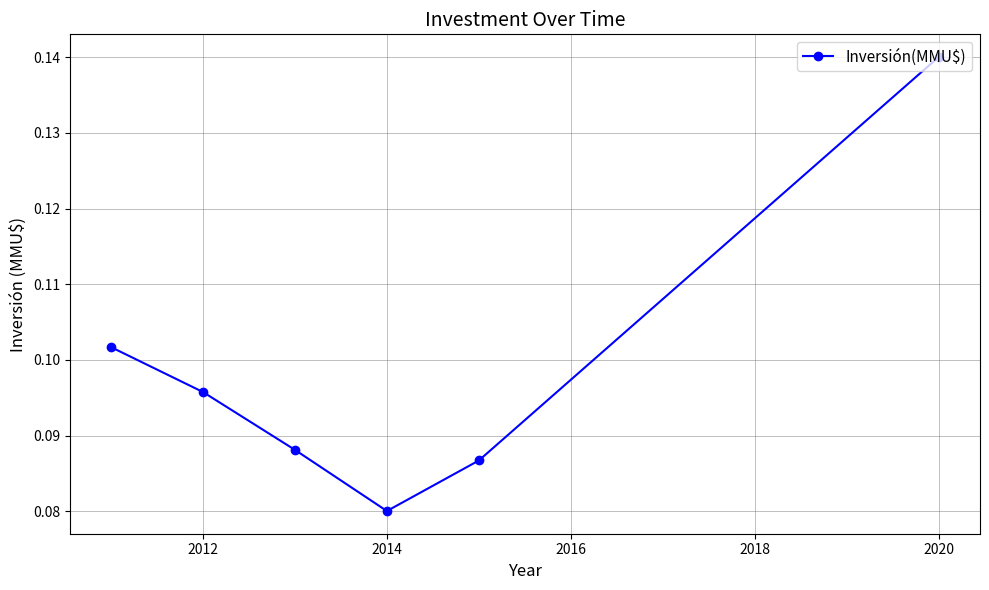

Count the values in the range 0 to 1.

6